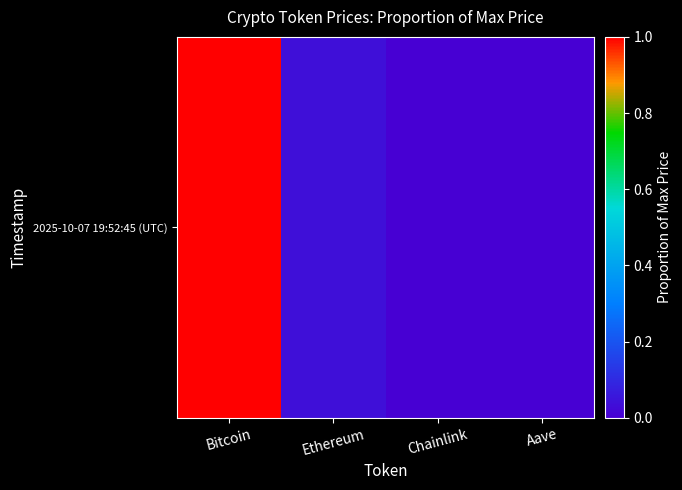

What is the sum of all values?

1.0